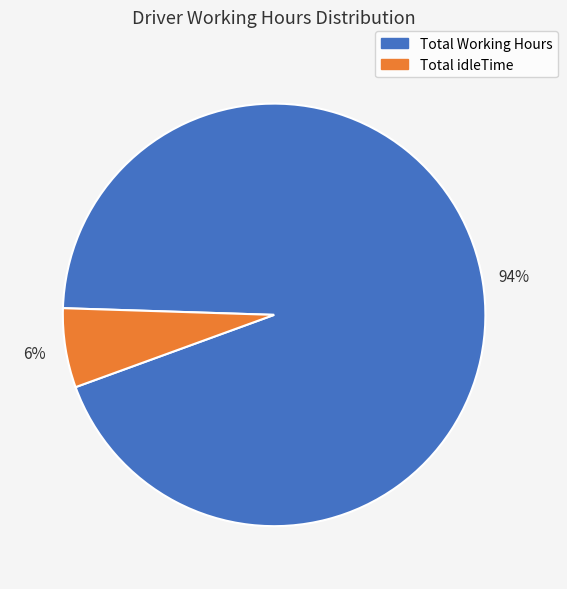

To the nearest percent, what is the average slice percentage?

50%